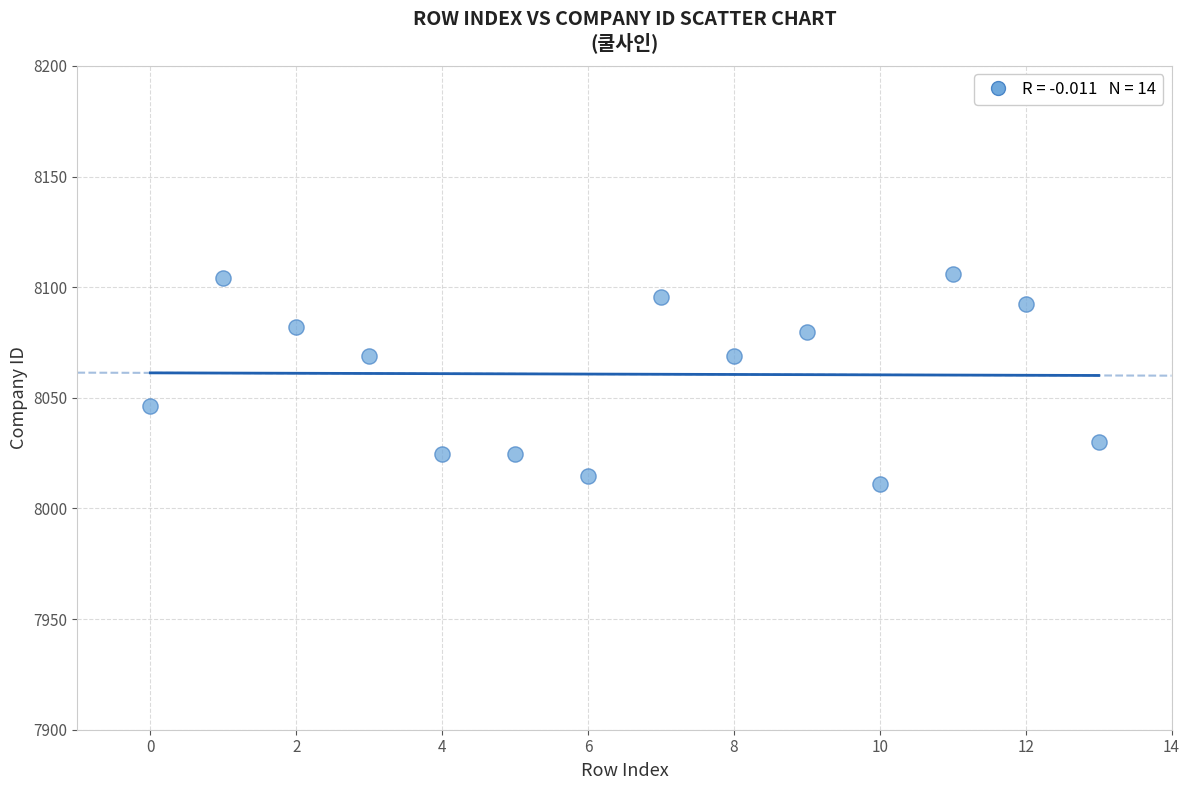

What is the range of Y values (max minus min)?

94.9